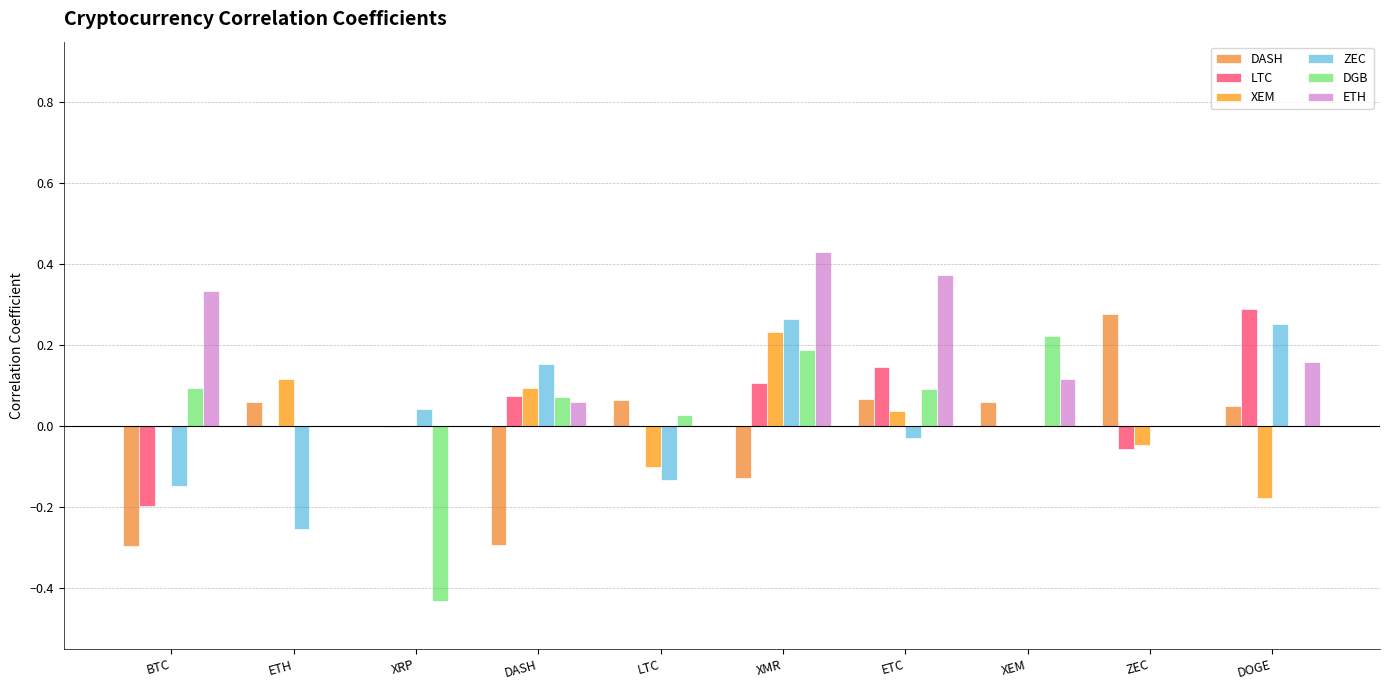

At which category is the sum across all series the highest?

XMR